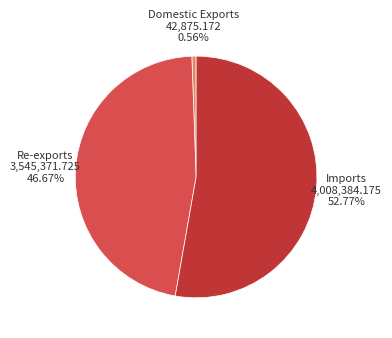

Does any single category account for the majority?

Yes